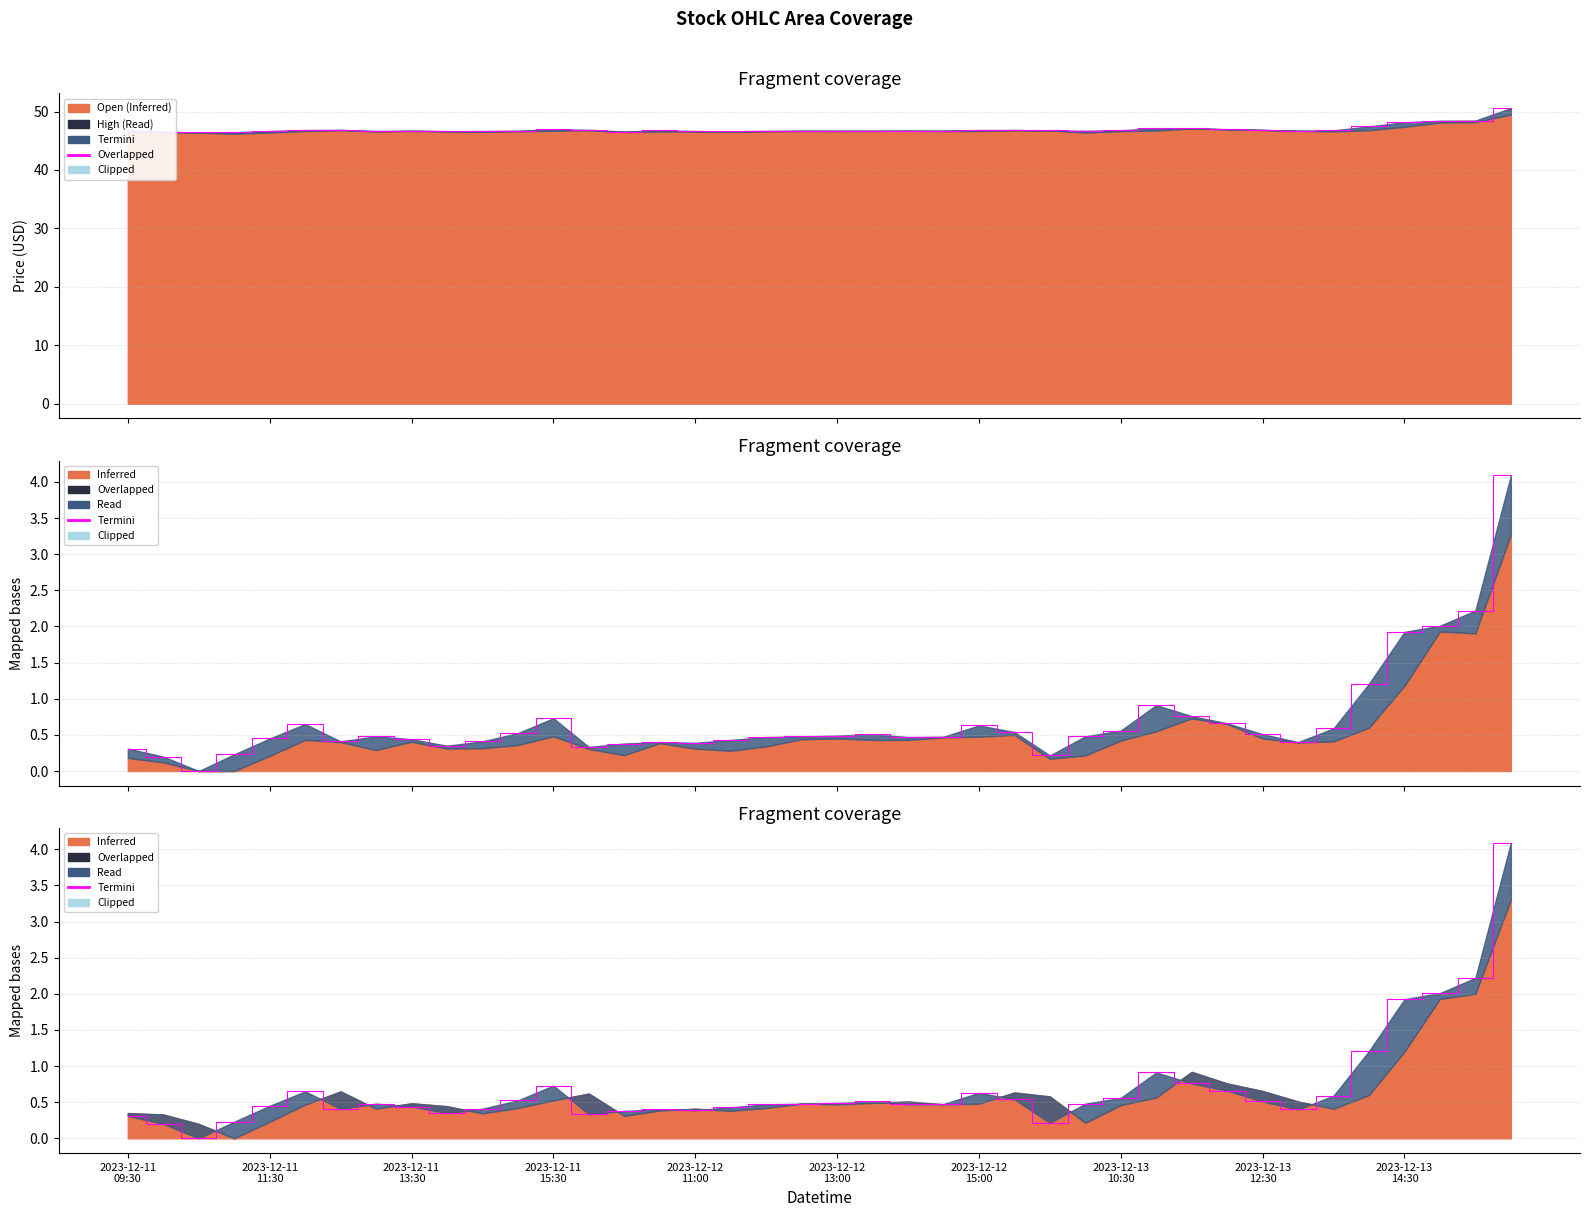

Read the High (Termini) value at 34.

46.8